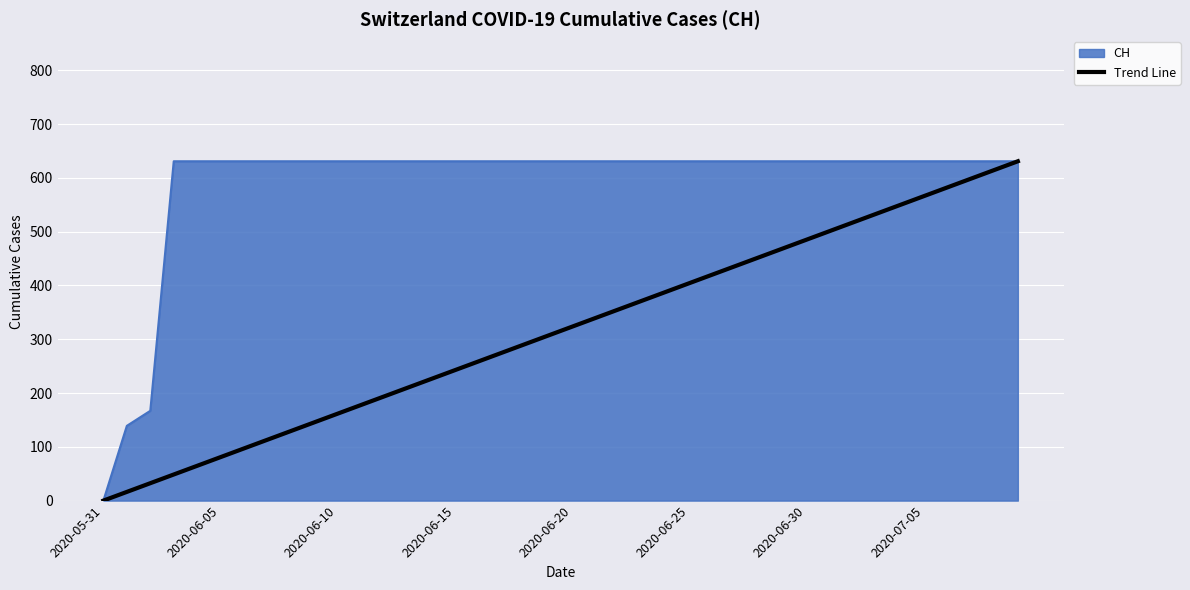

What is the maximum value for CH?

631.0